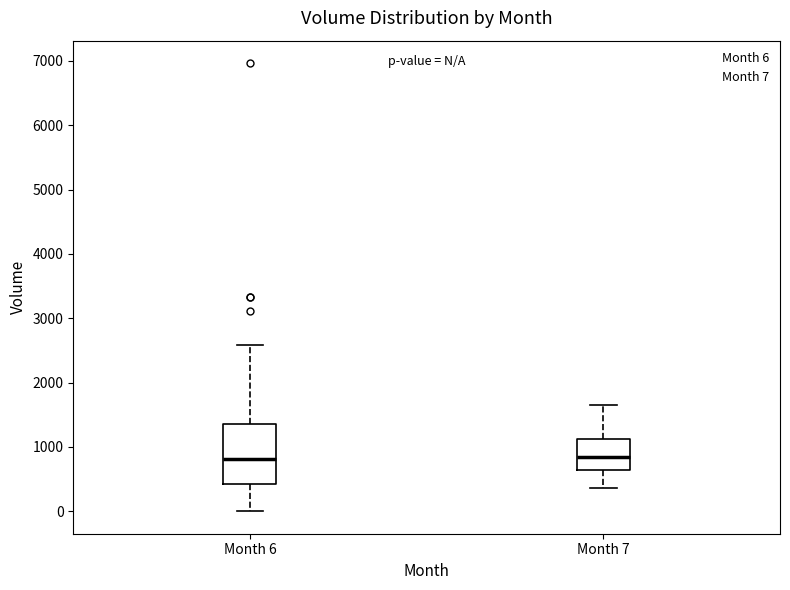

Reading left to right, transcribe this box plot: for each box, give where its median line is, the range the box spans, and where its two whiskers end, as read against the y-axis. The values are not printed on the chart, so give them approximately, as read against the axis.

Month 6: median 800, box 400 to 1400, whiskers 0 to 2600
Month 7: median 800, box 600 to 1100, whiskers 400 to 1700